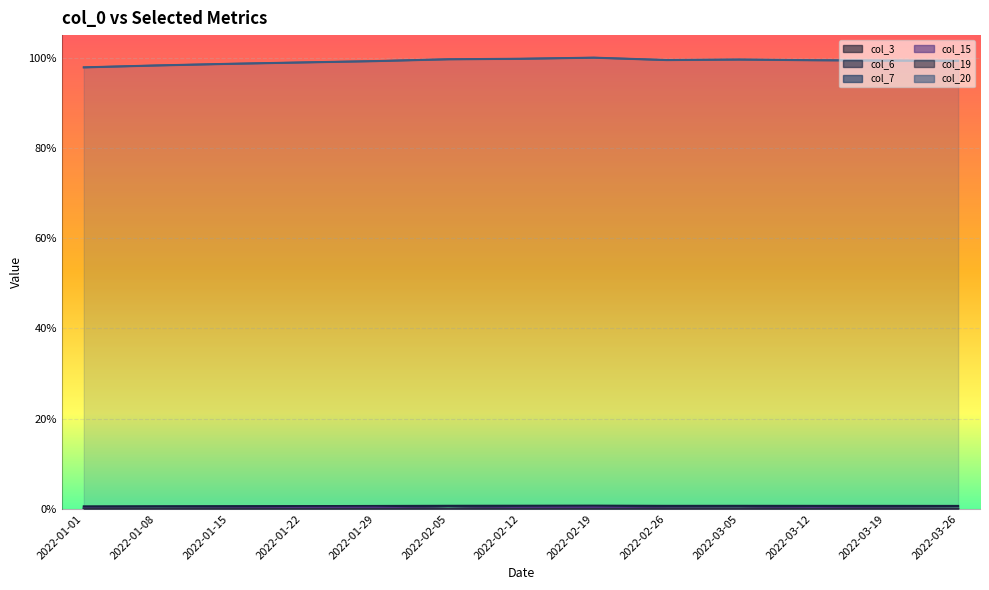

What is the difference between the highest and lowest values at 2022-02-12?

1.0